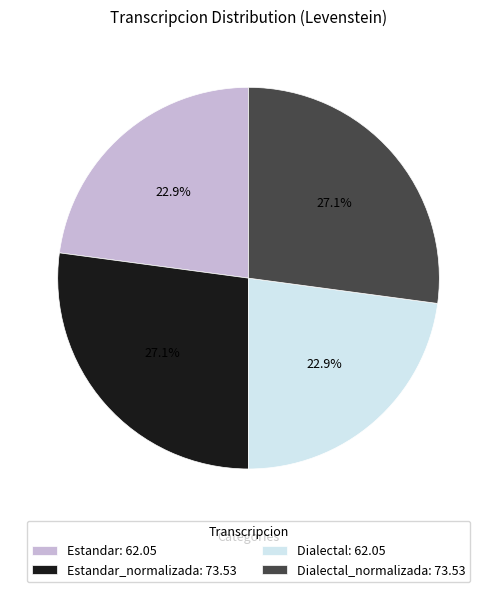

Does Estandar: 62.05 account for over 50% of the chart?

No